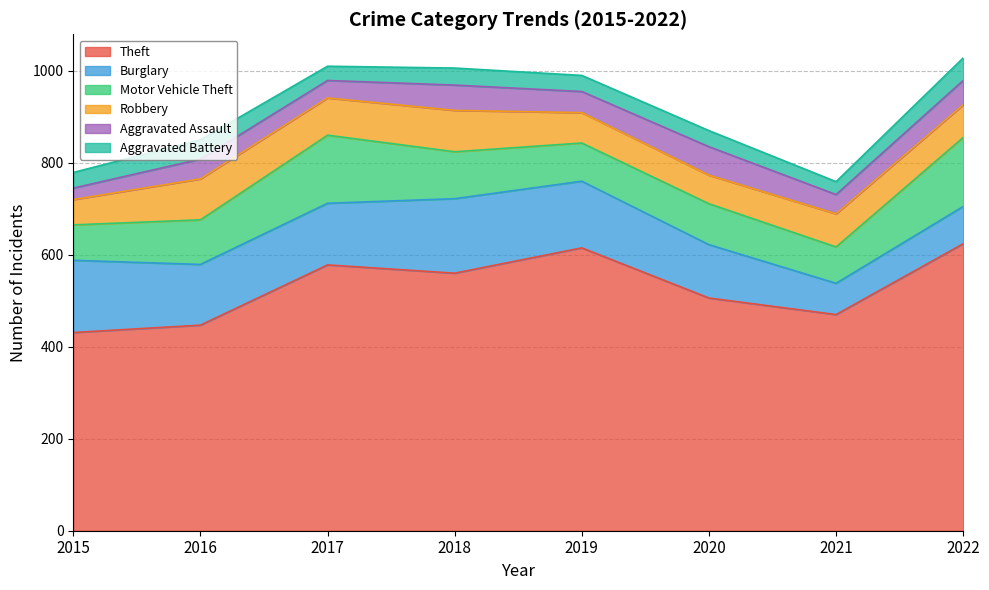

True or false: Robbery and Aggravated Battery intersect in this chart.

False